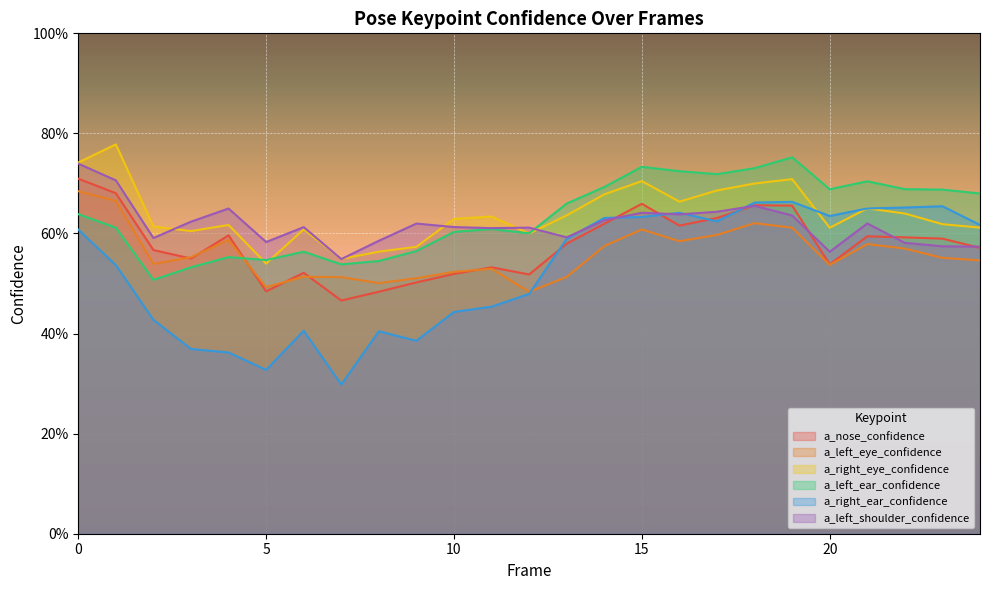

In a_left_eye_confidence, how many points are higher than both neighbors (excluding endpoints)?

6